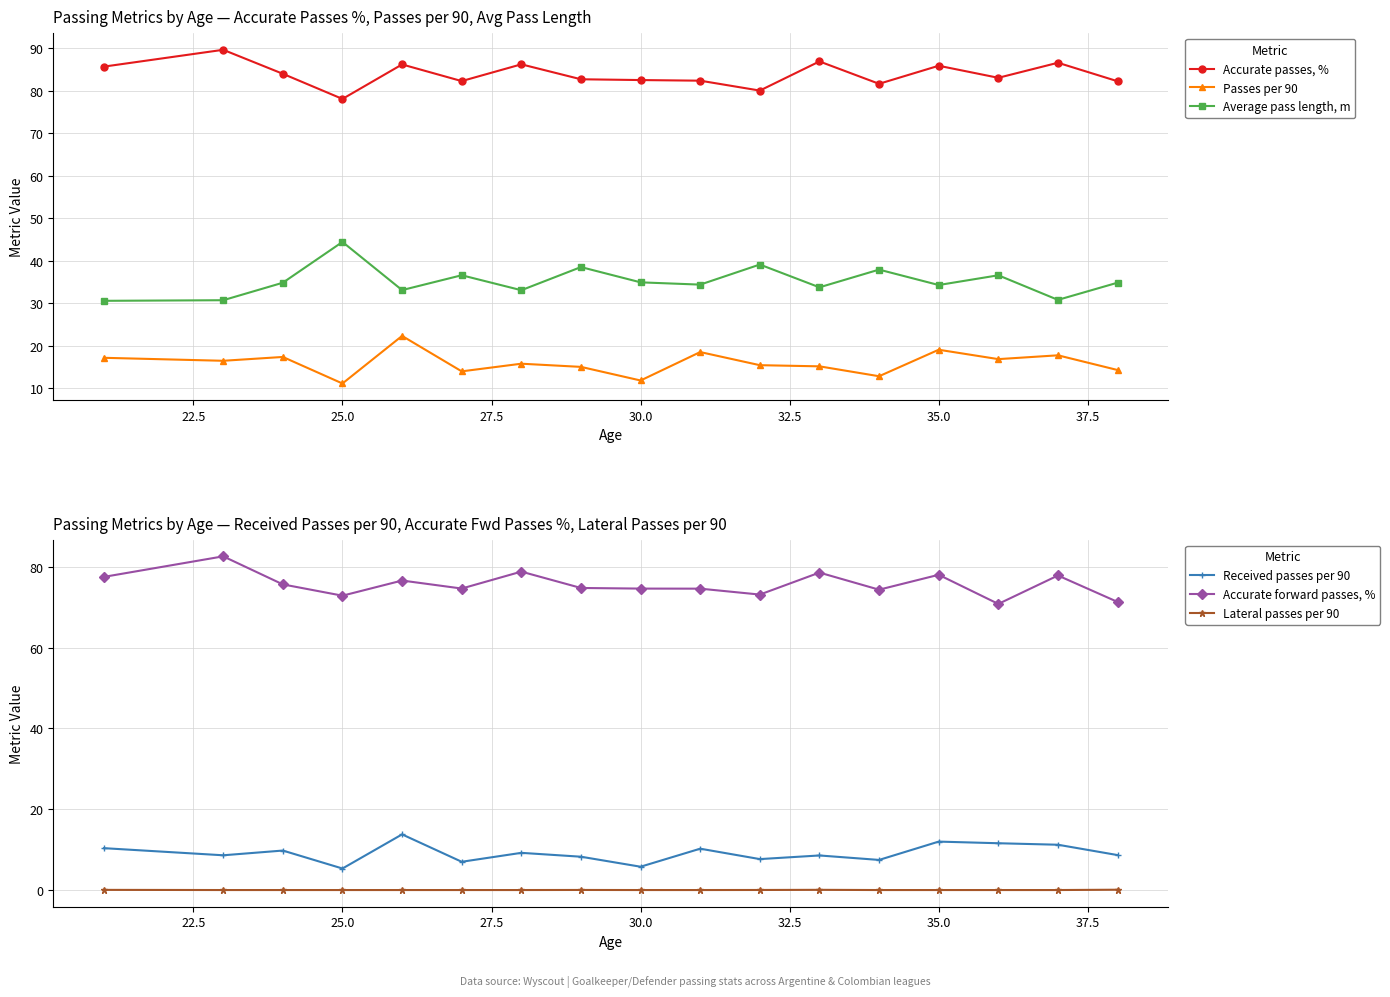

True or false: Lateral passes per 90 and Received passes per 90 intersect in this chart.

False